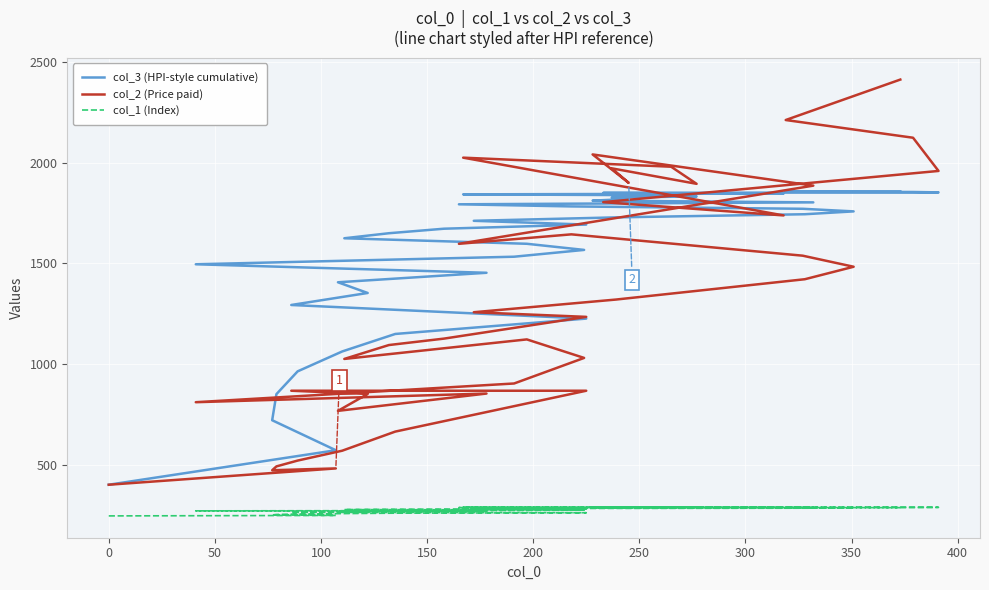

How many lines are shown in the chart?

3